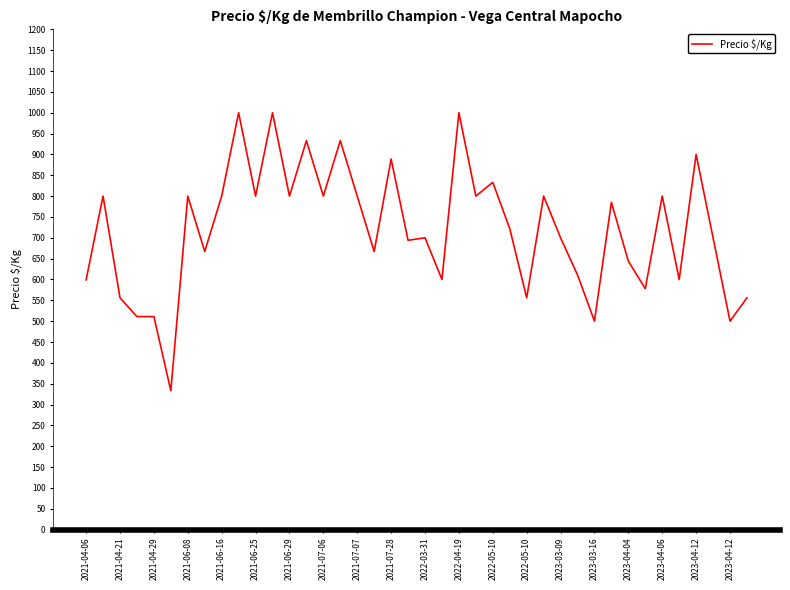

What is the difference between the maximum and minimum values?

667